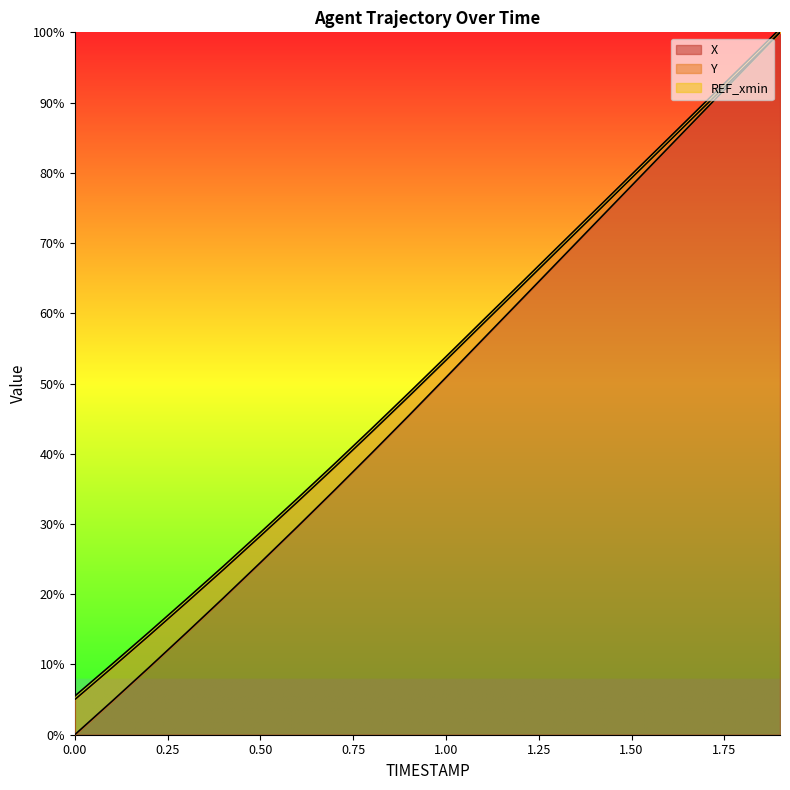

What is the maximum value for X?

100.0